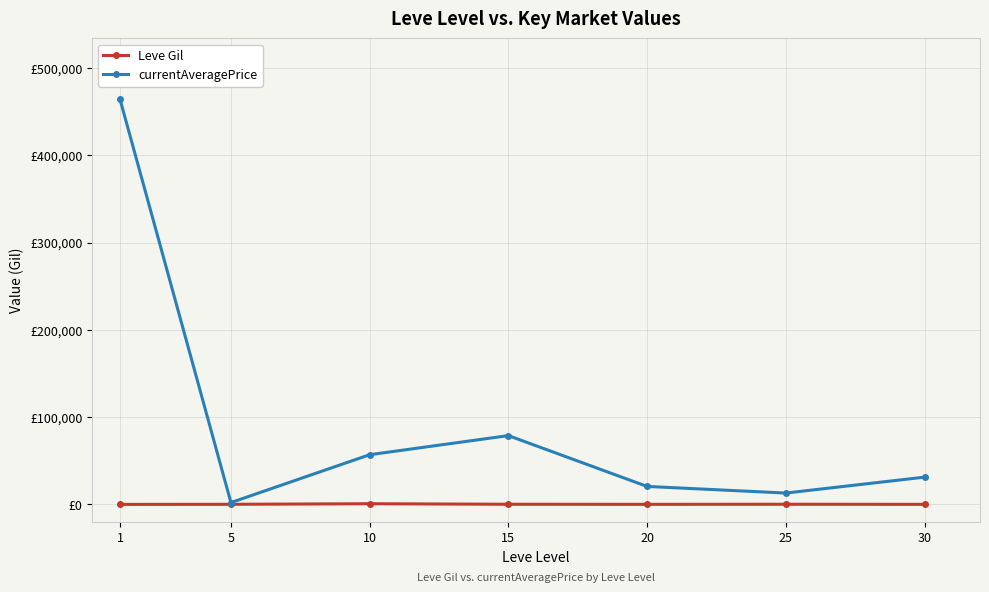

Does the chart have visible grid lines?

Yes